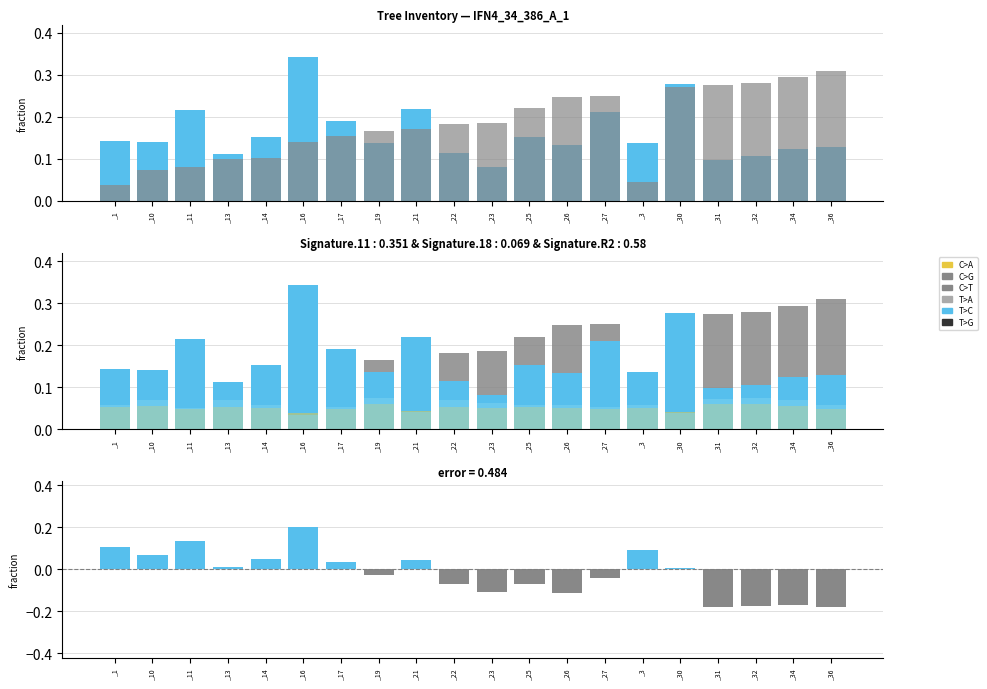

How many bars are there in each group?

6